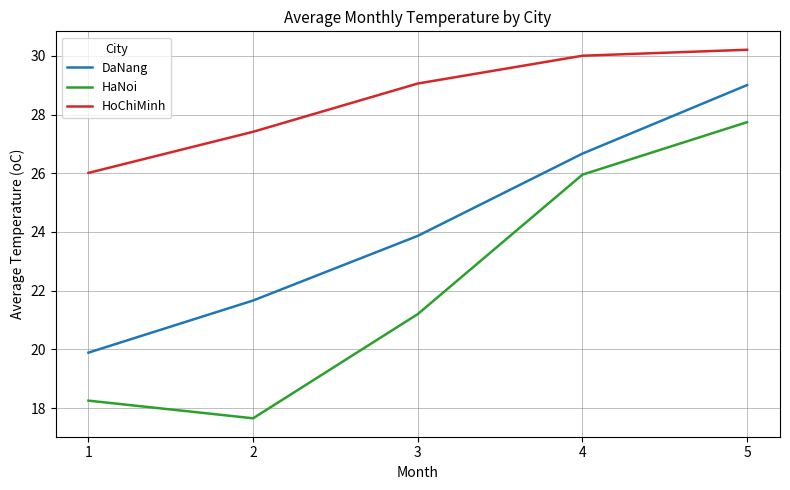

Rank the series at 1 from lowest to highest value.

HaNoi, DaNang, HoChiMinh